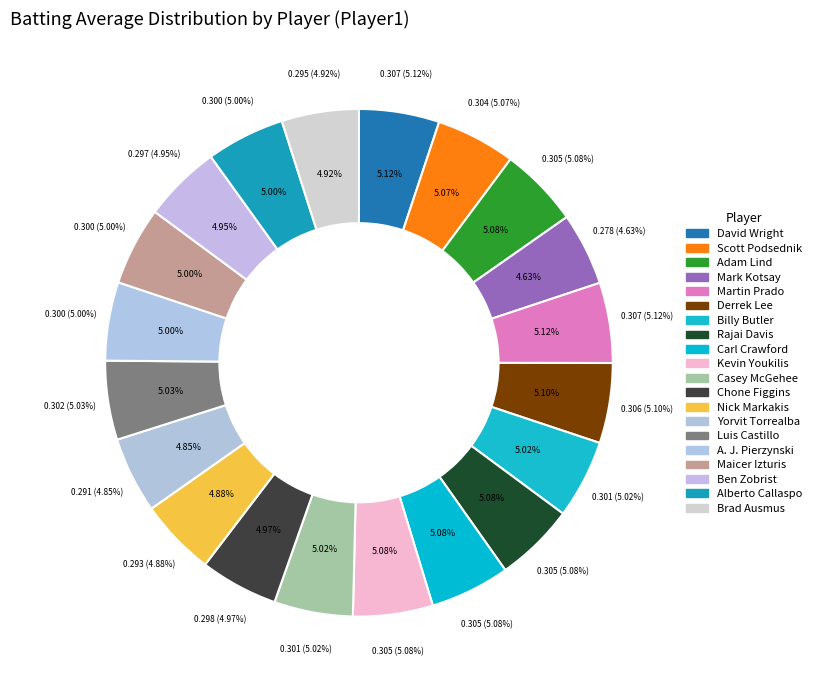

Count the number of slices in the pie.

20